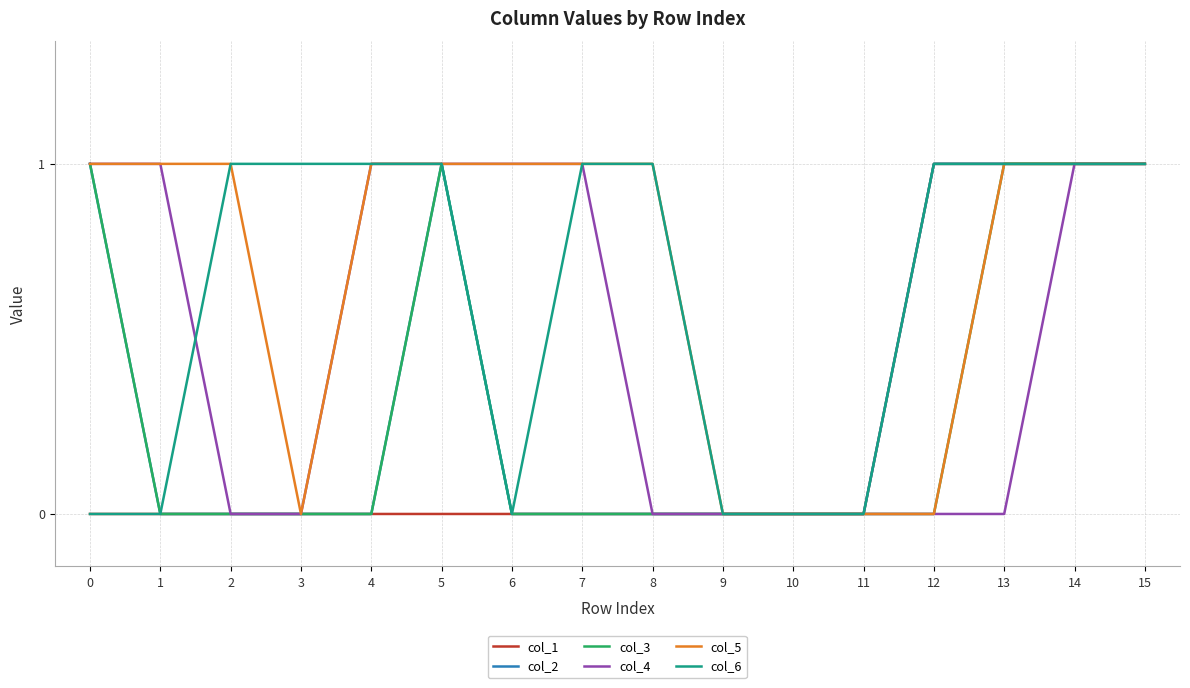

What is the difference between the maximum and minimum values in the col_4 series?

1